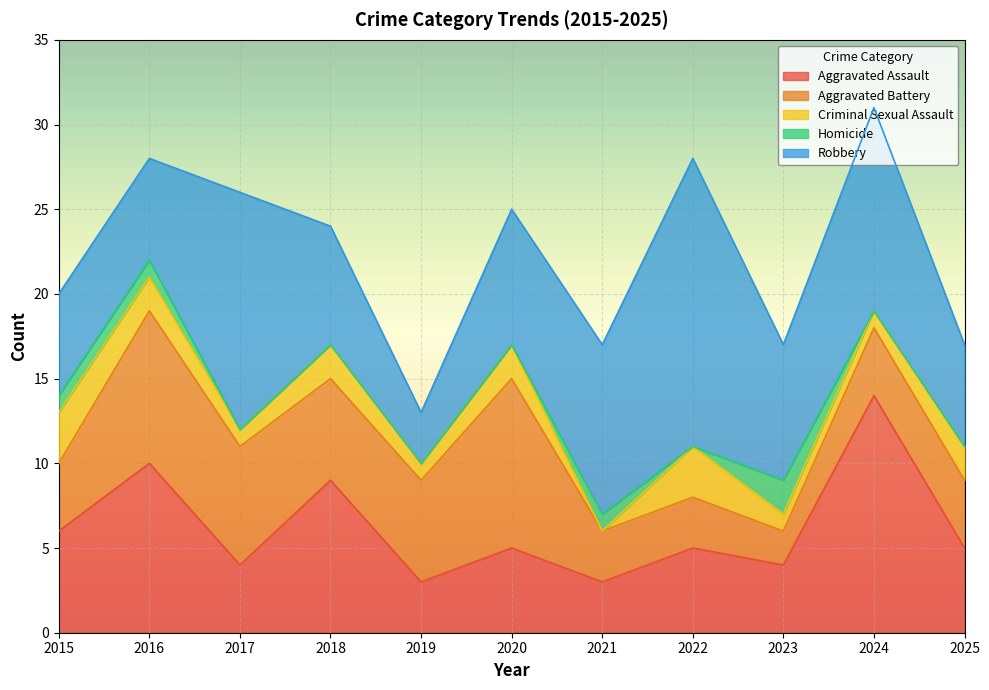

List the labels in order of Robbery value, smallest first.

2019, 2015, 2016, 2025, 2018, 2020, 2023, 2021, 2024, 2017, 2022